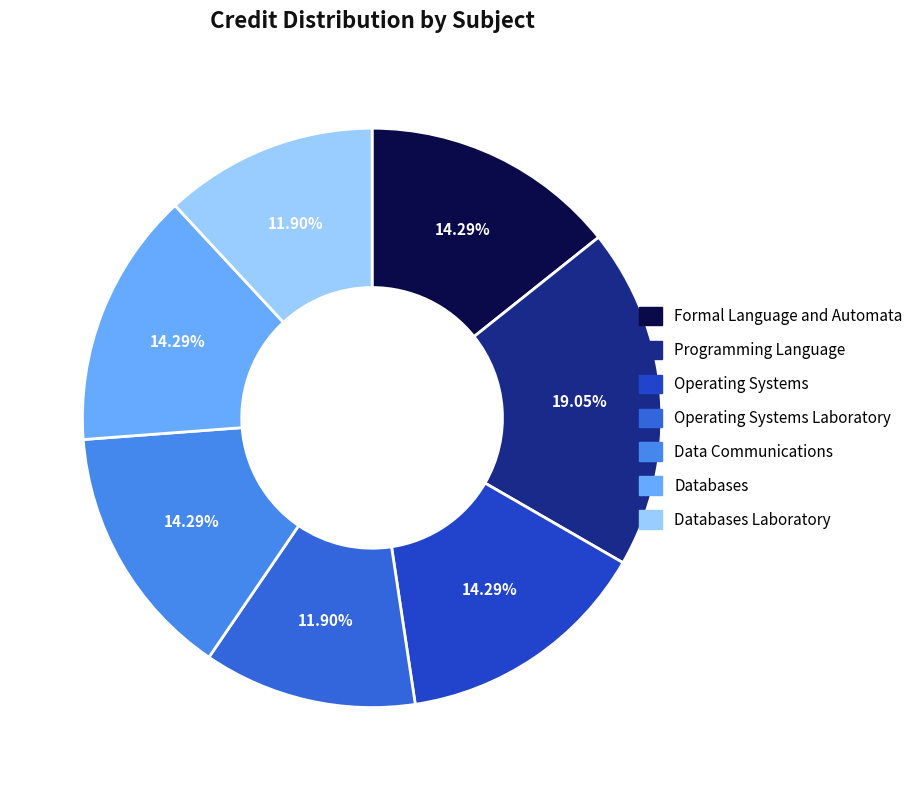

Is there any slice that represents more than half of the pie?

No